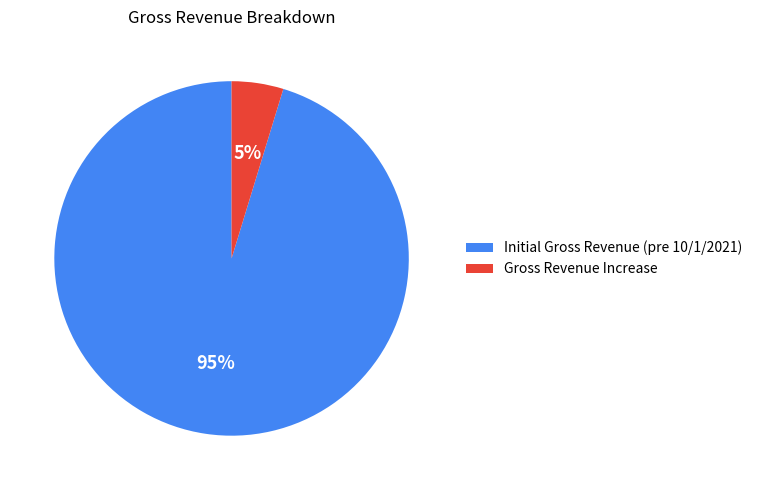

What percentage is the Gross Revenue Increase slice, to the nearest percent?

5%